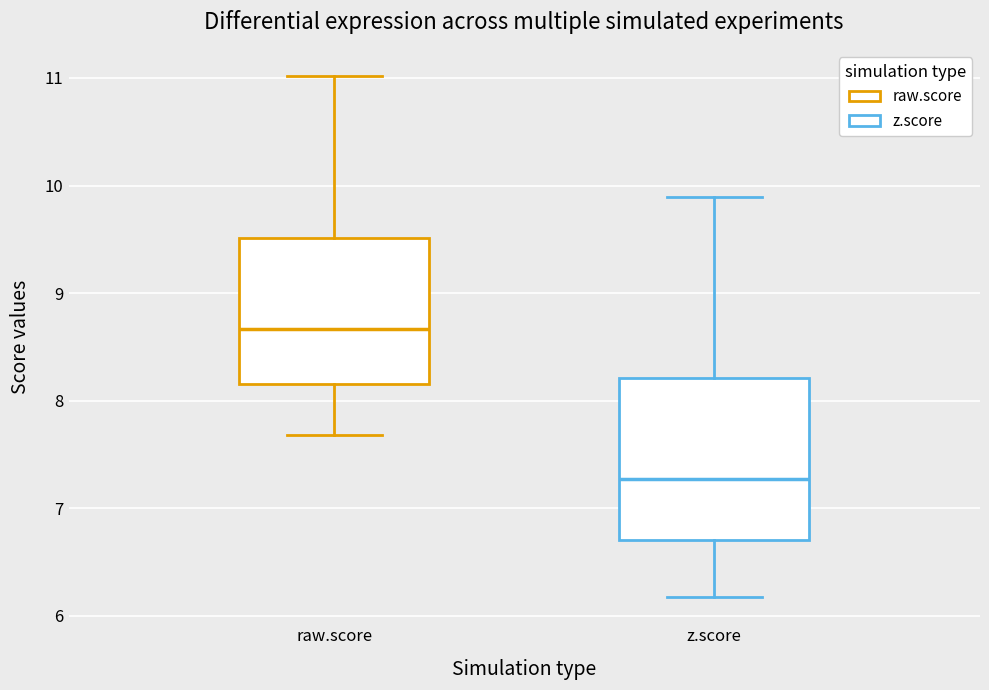

Reading left to right, transcribe this box plot: for each box, give where its median line is, the range the box spans, and where its two whiskers end, as read against the y-axis. The values are not printed on the chart, so give them approximately, as read against the axis.

raw.score: median 8.7, box 8.2 to 9.5, whiskers 7.7 to 11.0
z.score: median 7.3, box 6.7 to 8.2, whiskers 6.2 to 9.9